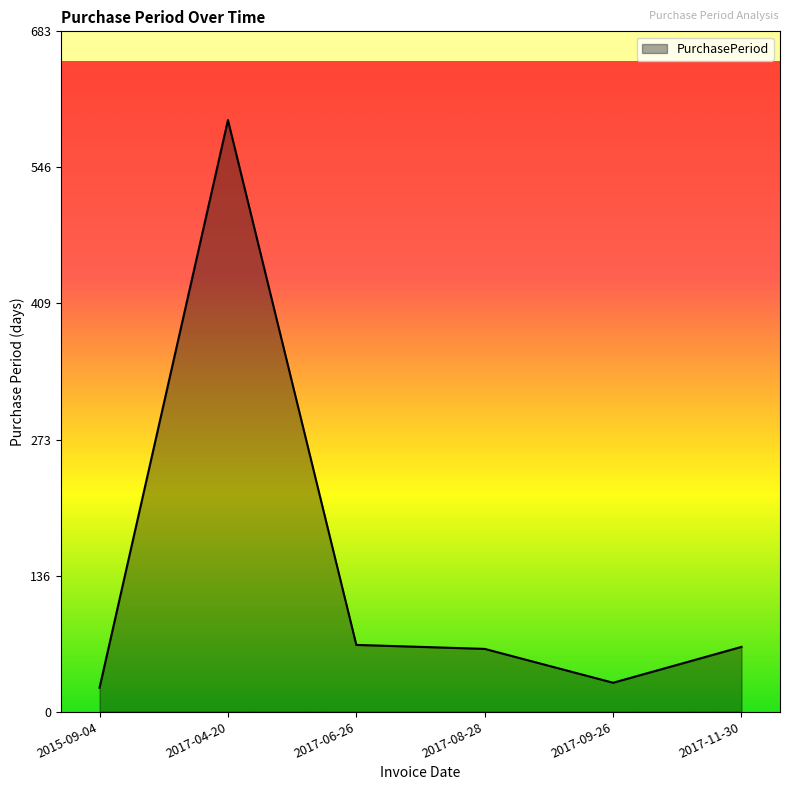

At which category does the data reach its first local peak?

2017-04-20